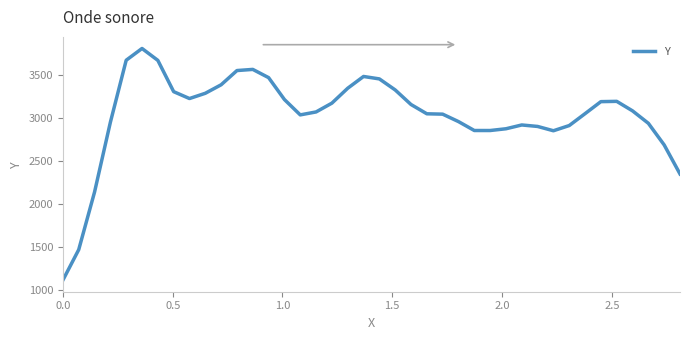

What is the smallest value displayed?

1114.0